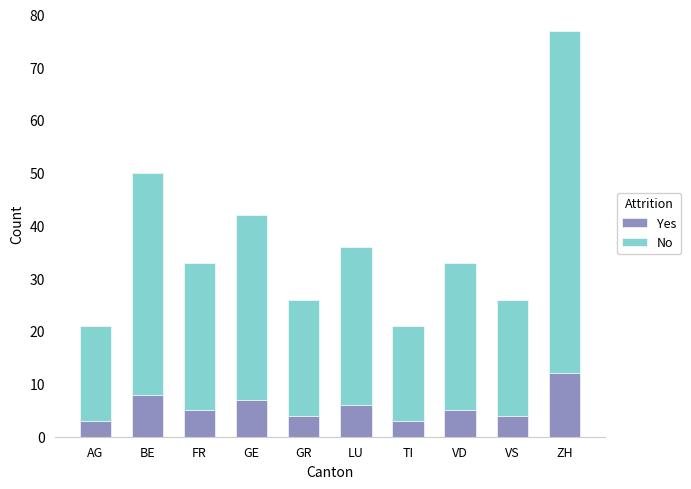

What is the difference between the second highest and second lowest values in the Yes series?

5